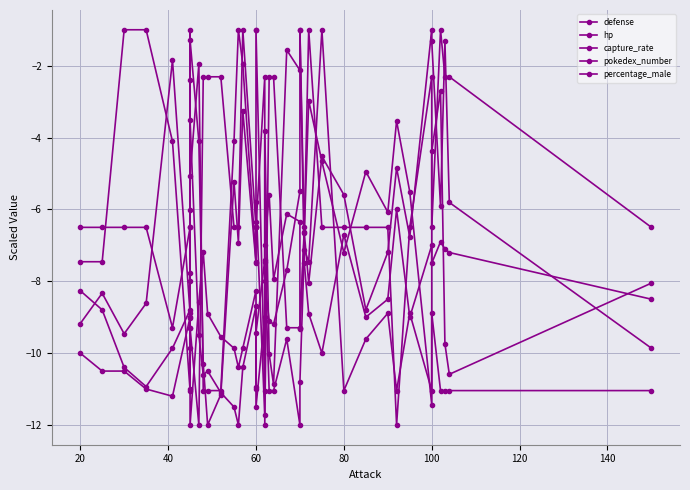

Which series has the widest spread of values?

defense